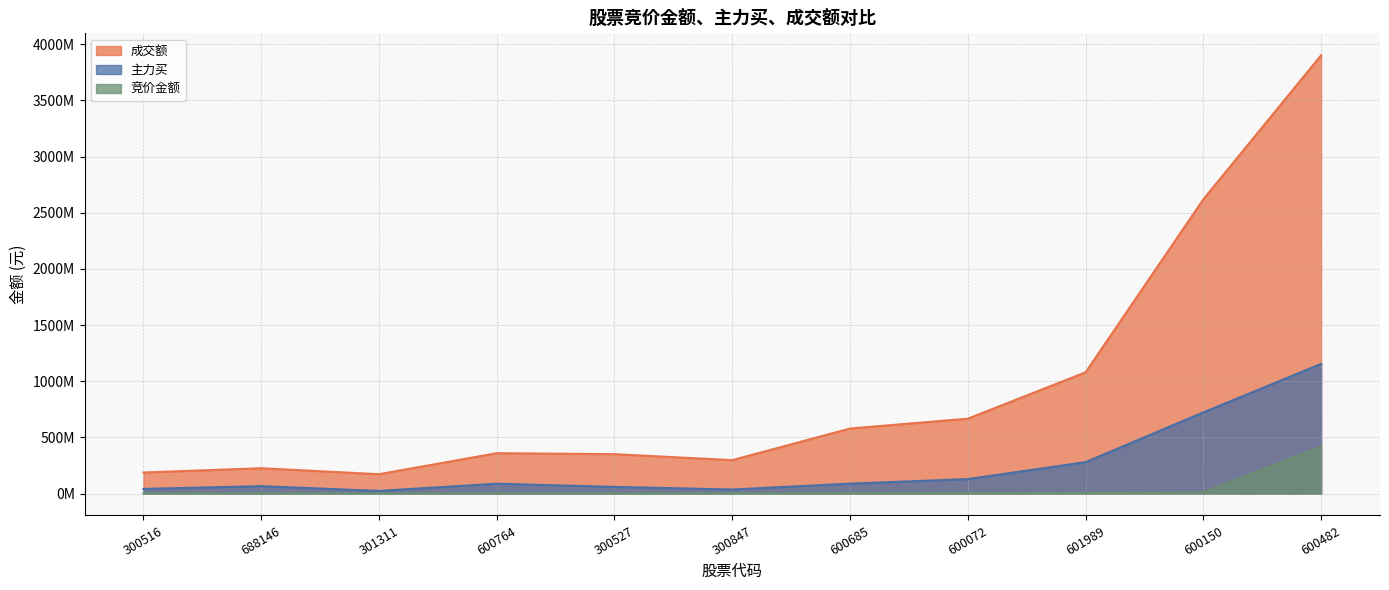

Does the chart display data point markers on the line(s)?

No